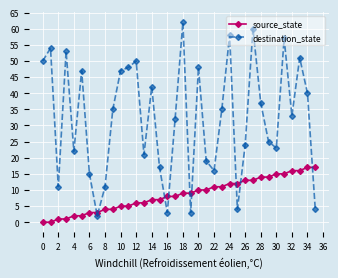

At how many categories does at least one series exceed 14?

30